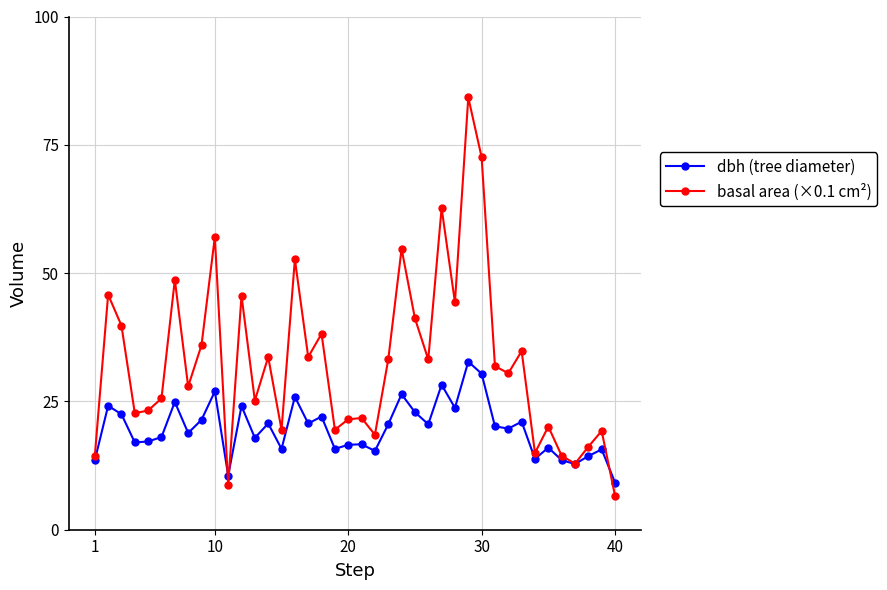

What is the lowest value of the basal area (×0.1 cm²) series?

6.6